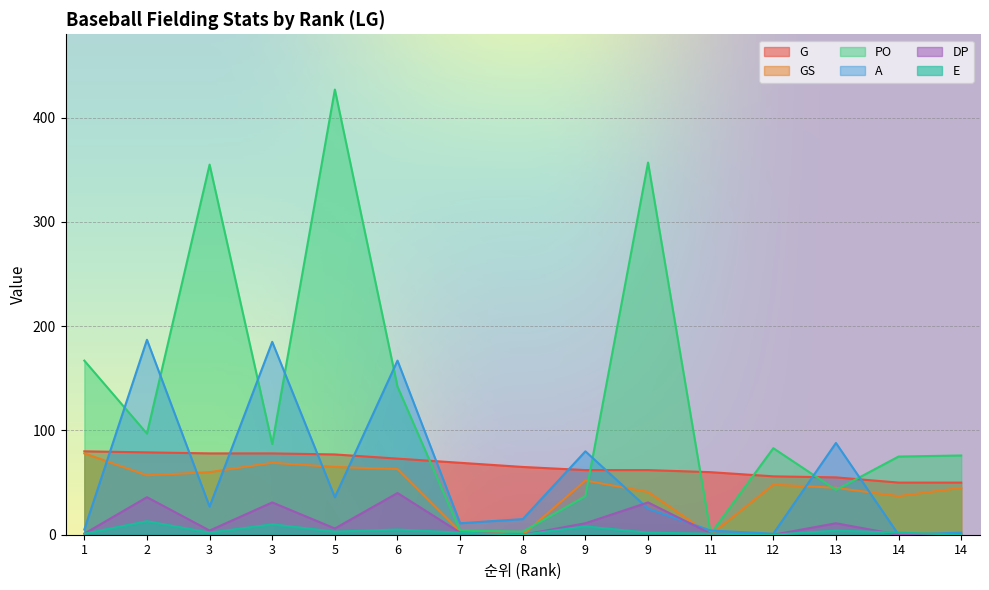

How many positive values does the GS series have?

13